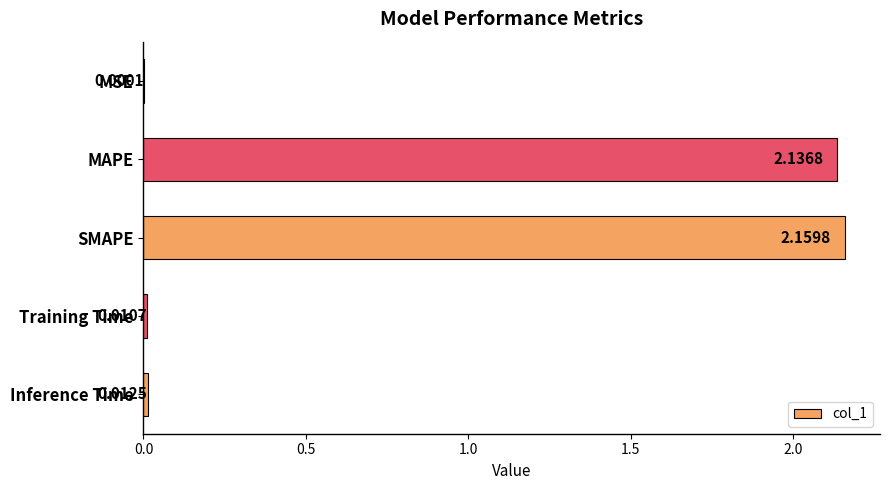

Which has a higher value, MAPE or MSE?

MAPE